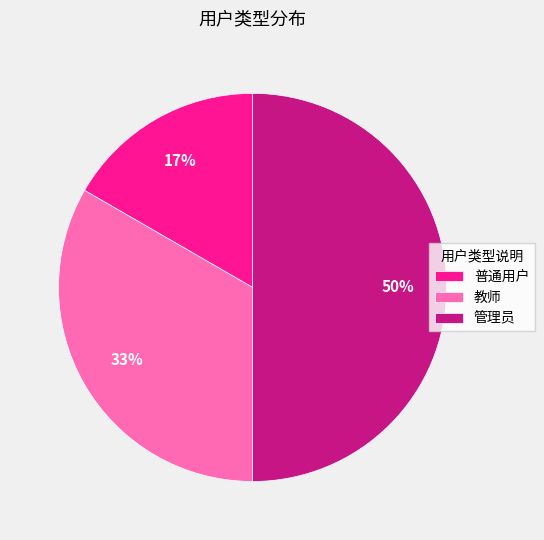

What is the largest slice in the pie chart?

管理员